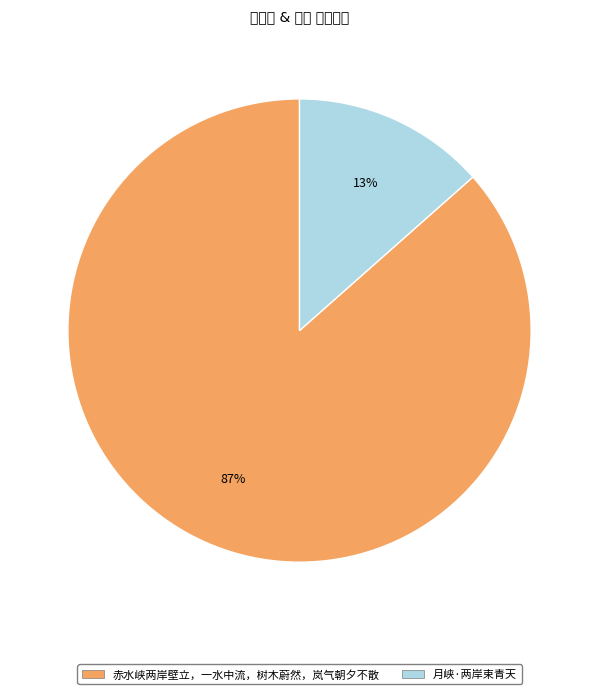

To the nearest percent, what is the combined percentage of 赤水峡两岸壁立，一水中流，树木蔚然，岚气朝夕不散 and 月峡·两岸束青天?

100%